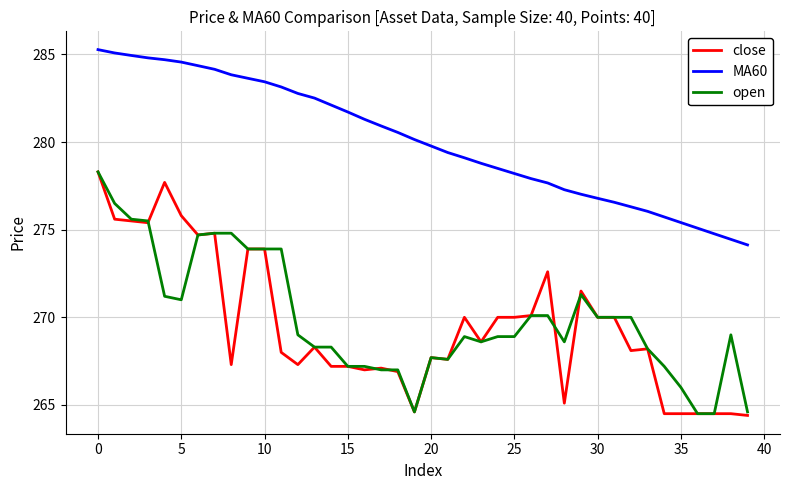

What is the smallest value displayed?

264.4